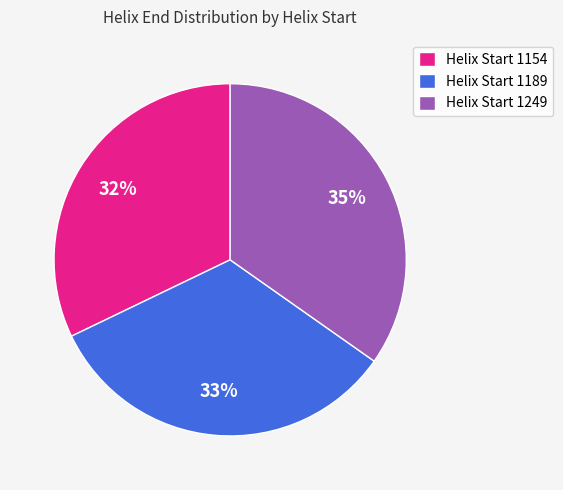

Is it true that Helix Start 1154 is 32% of the pie?

True